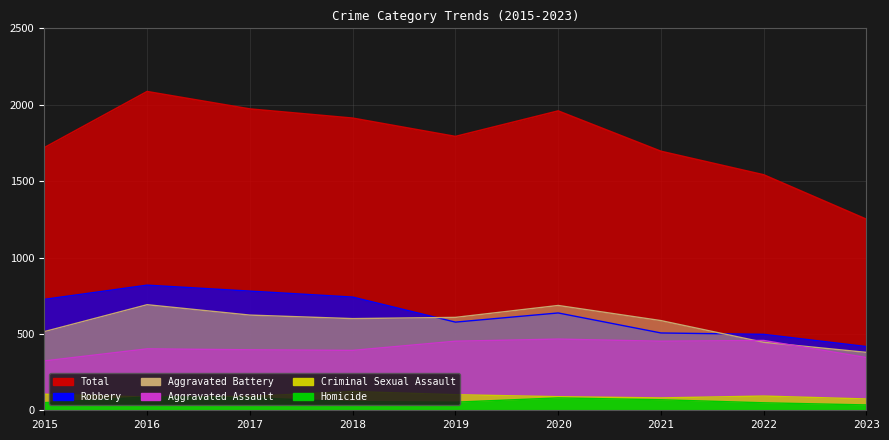

Which category has the lowest value in the Aggravated Battery series?

2023